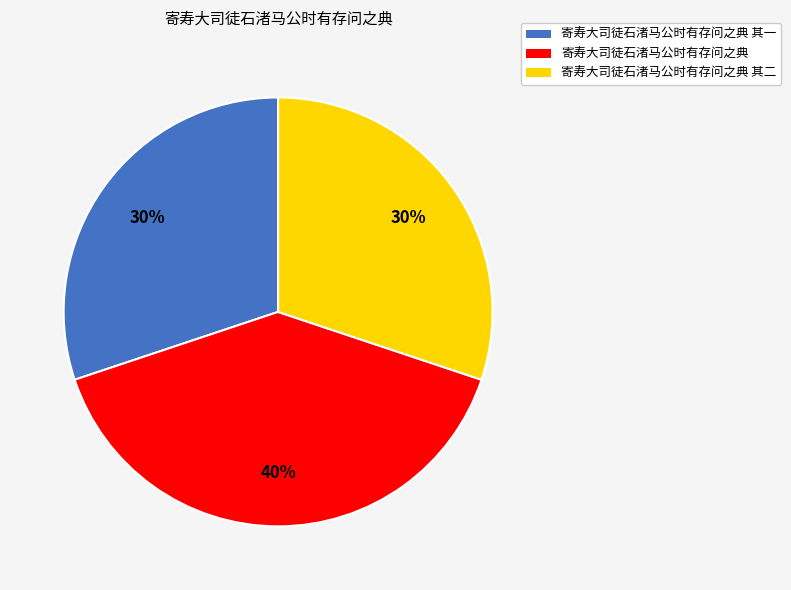

Is there any slice that represents more than half of the pie?

No